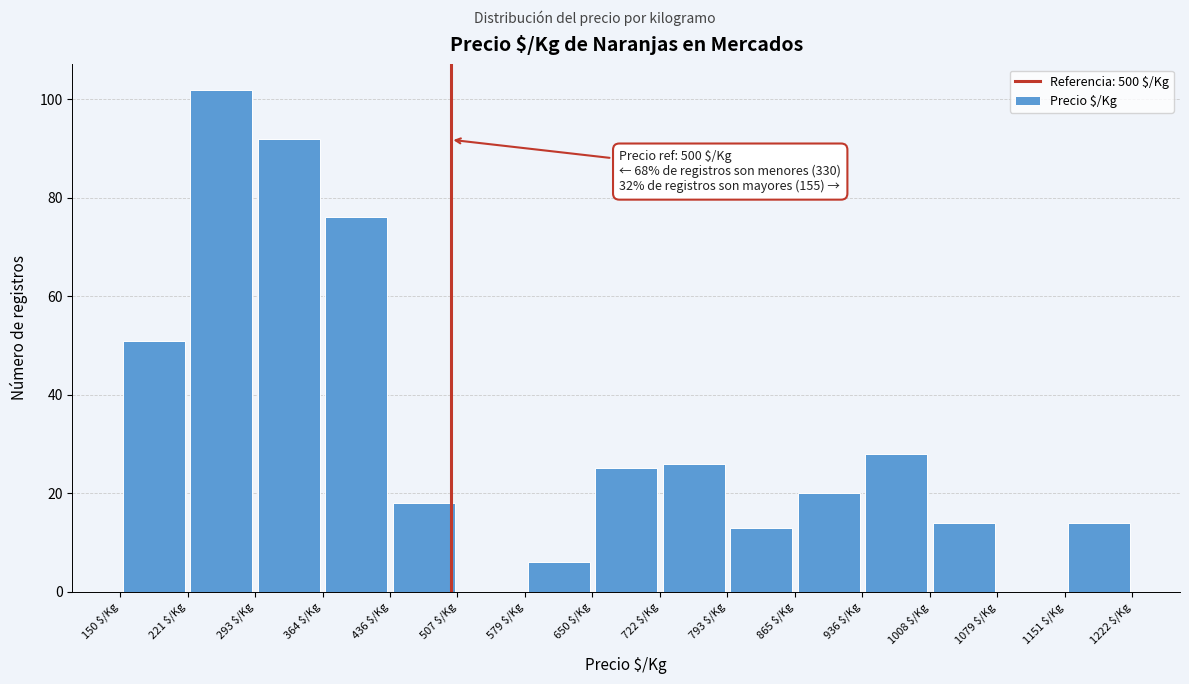

Which range on the x-axis has the tallest bar?

220 to 290